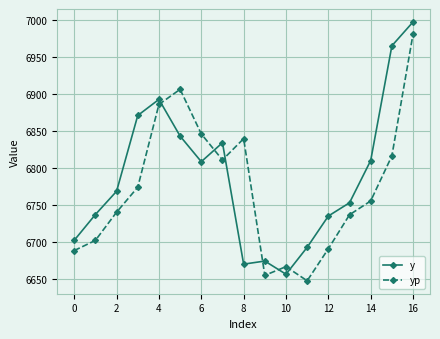

What is the highest value of the yp series?

6980.9